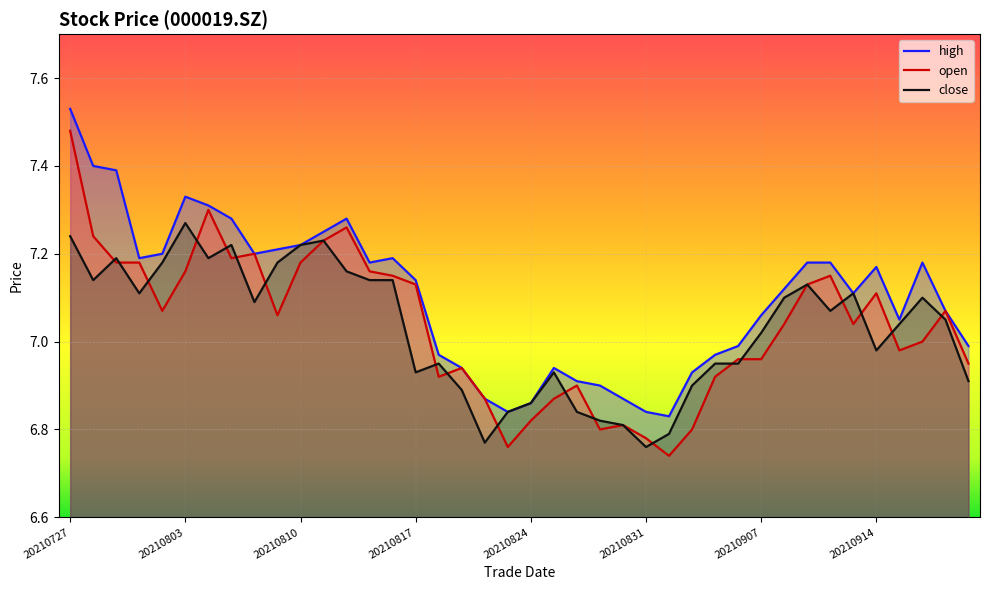

How many values in the high series are below 7?

15